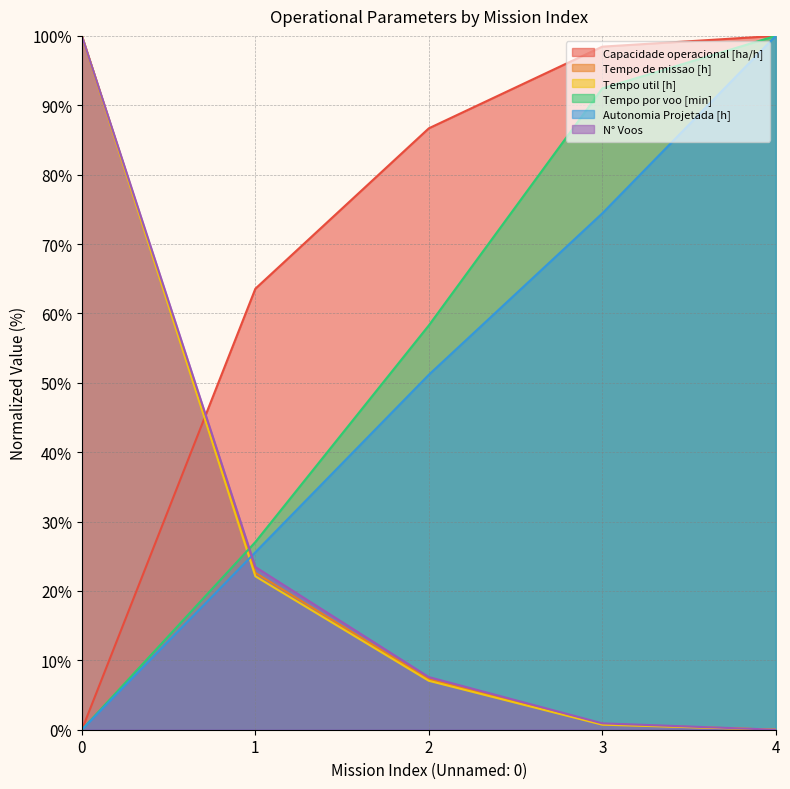

What is the sum of all Autonomia Projetada [h] values?

251.2